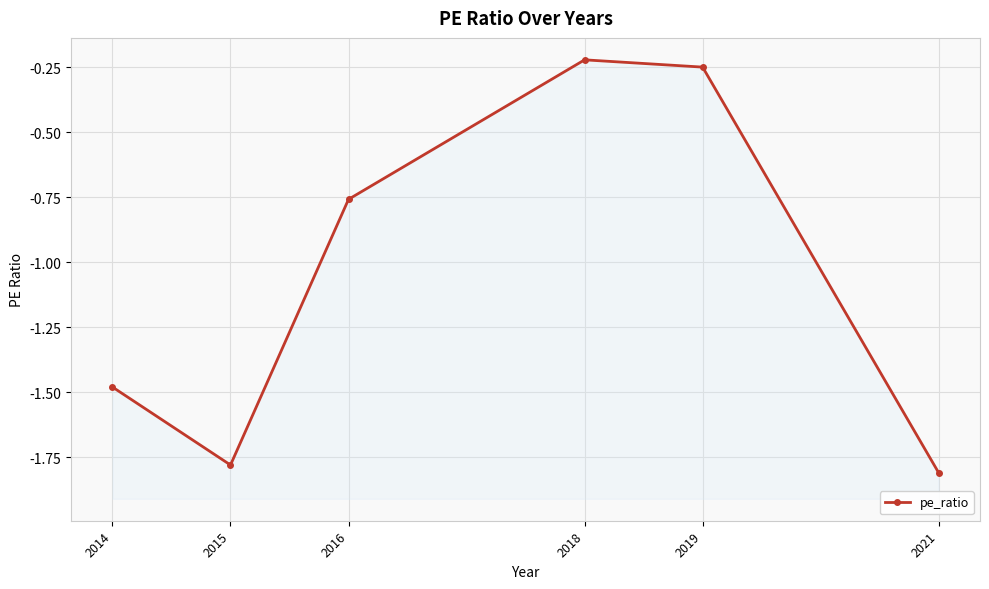

Where is the first local maximum?

2018